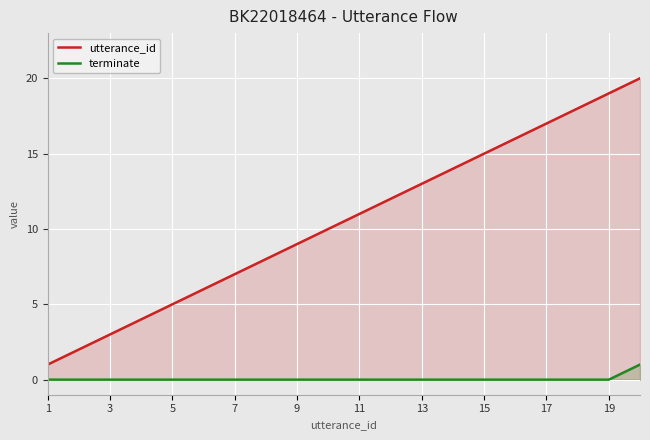

Which series has the widest spread of values?

utterance_id